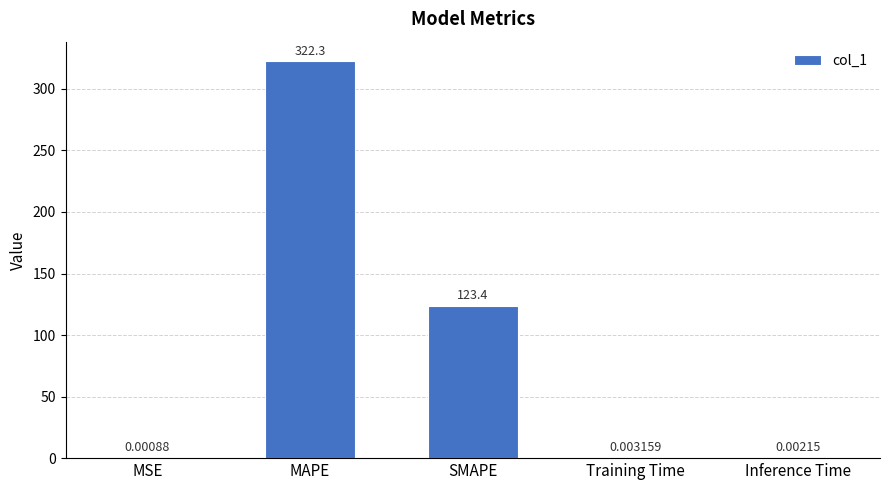

What is the difference between the values at MSE and MAPE?

322.3